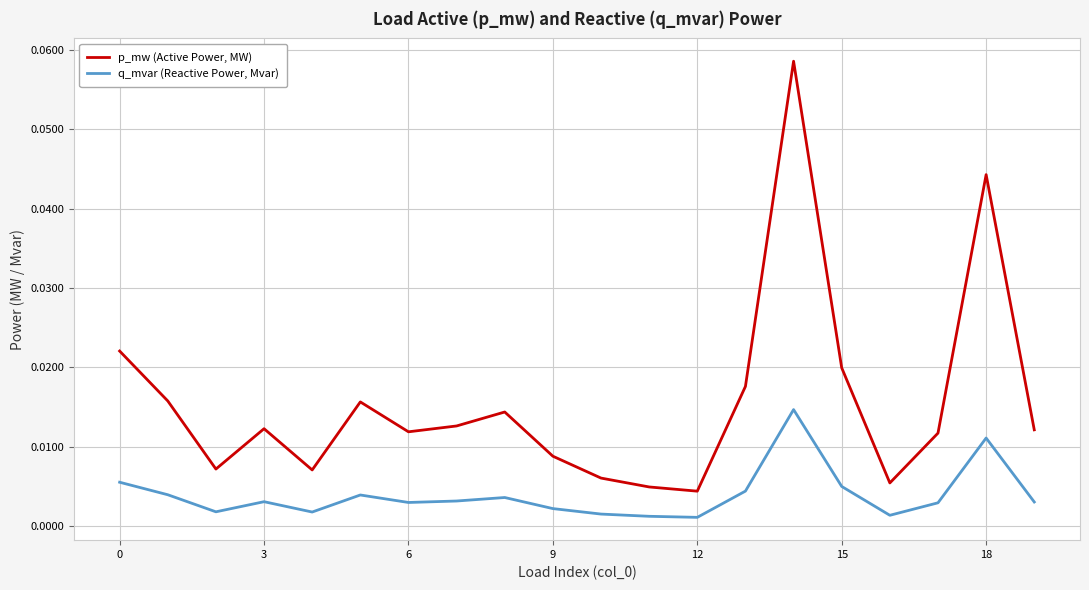

Which series has the largest total across all categories?

p_mw (Active Power, MW)